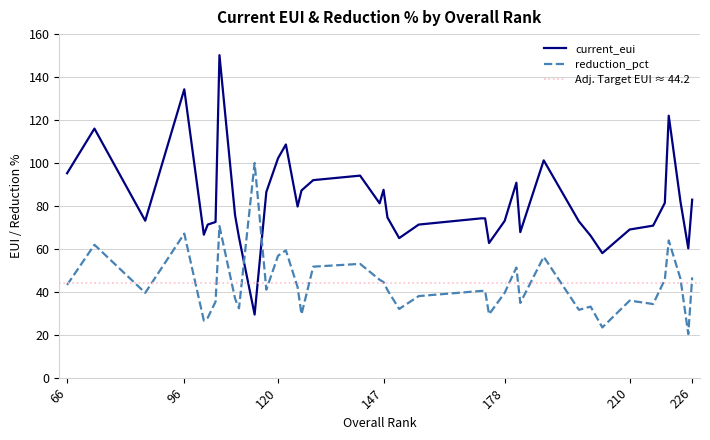

Where is reduction_pct nearest to the value 60?

122